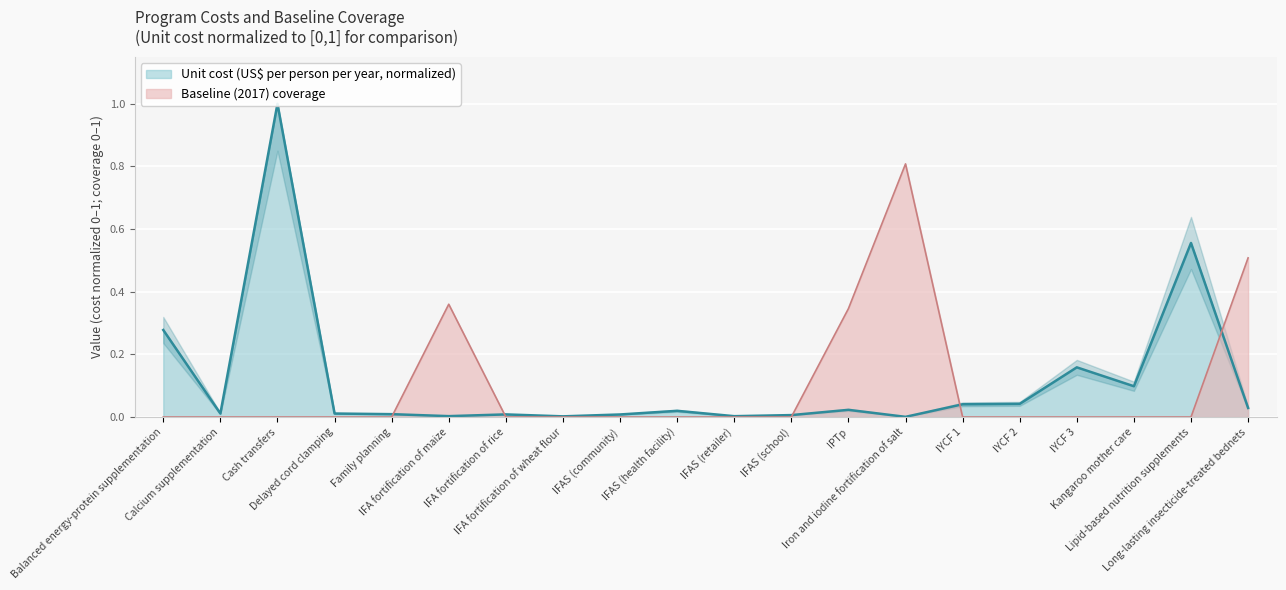

Which series ends up on top after the final intersection of Baseline (2017) coverage and Unit cost (US$ per person per year)?

Baseline (2017) coverage